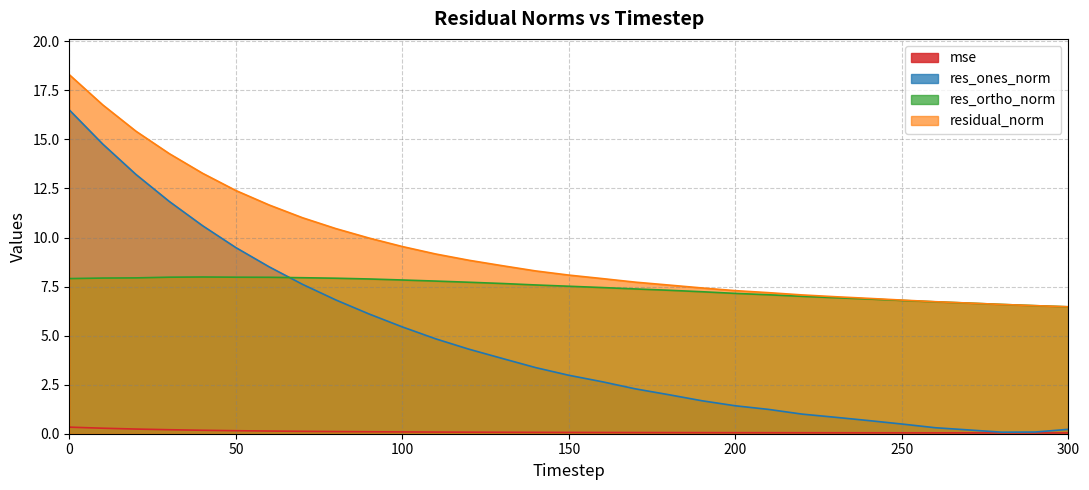

What is the lowest value of the residual_norm series?

6.5